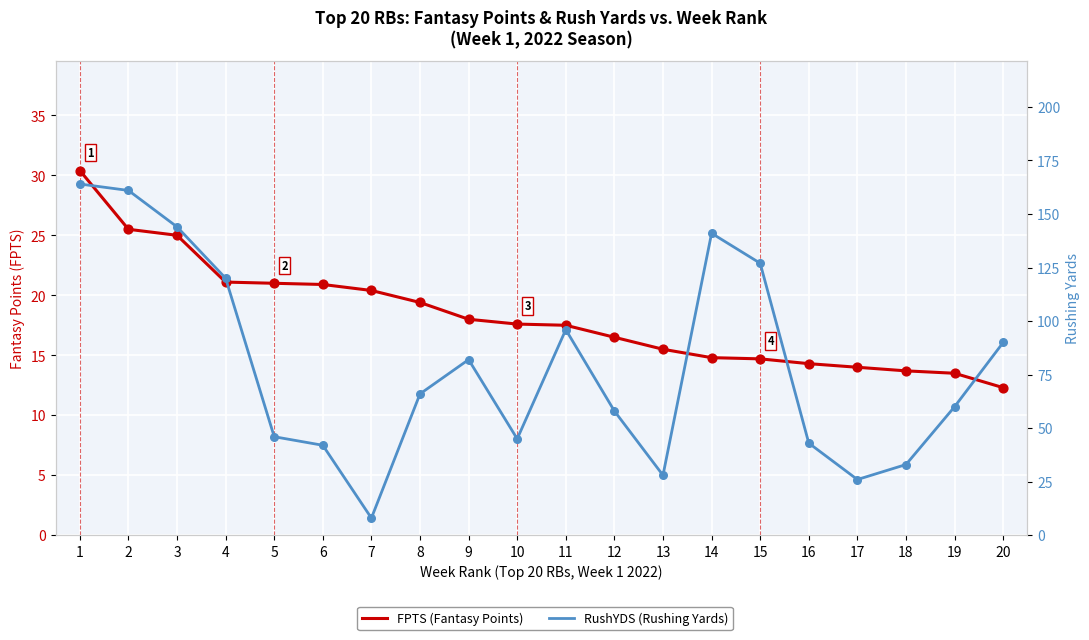

Is the value of RushYDS (Rushing Yards) at 2 greater than the value of FPTS (Fantasy Points) at 2?

Yes